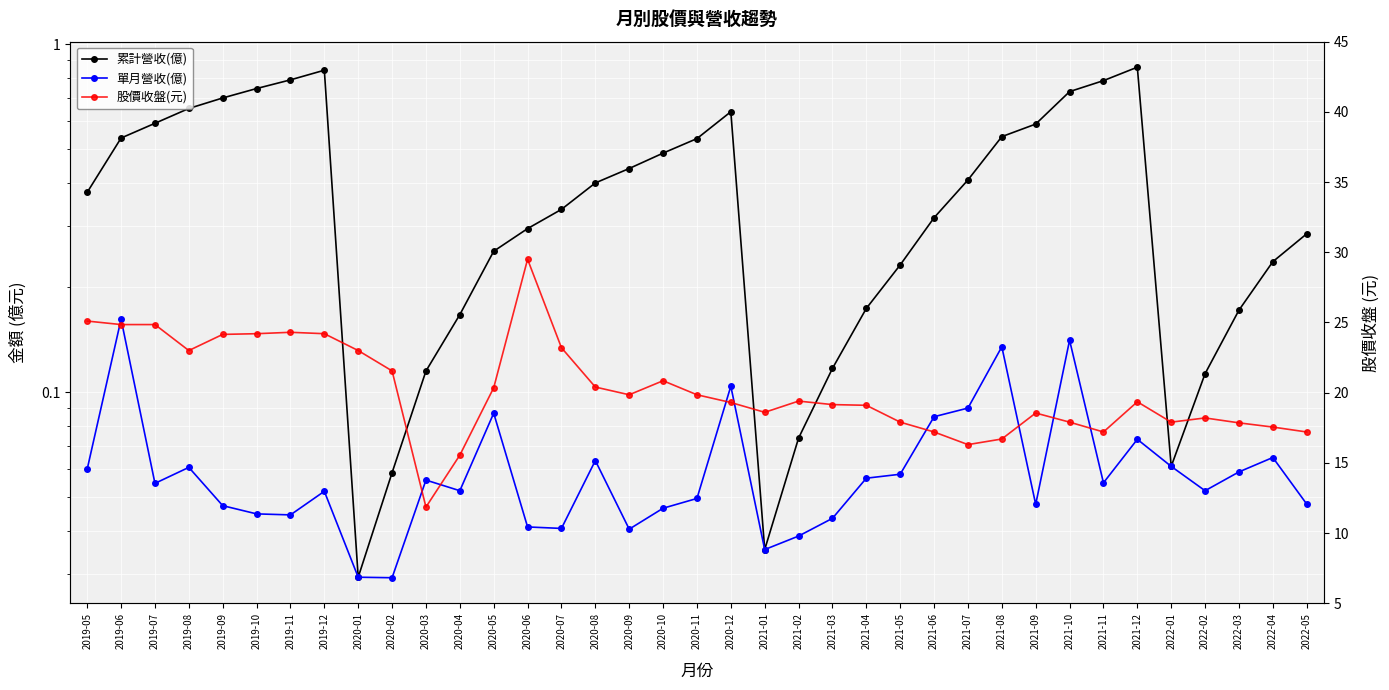

How many categories are shown in the chart?

37